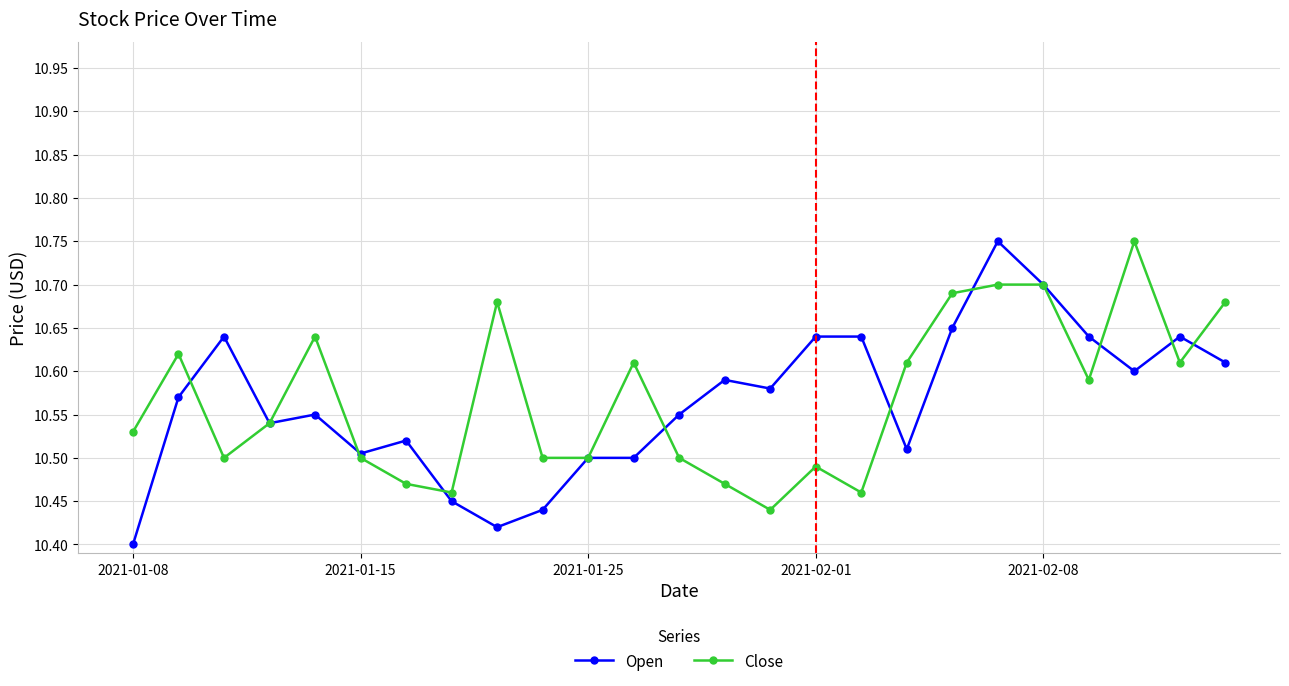

Count the Open values in the range 10 to 11.

25